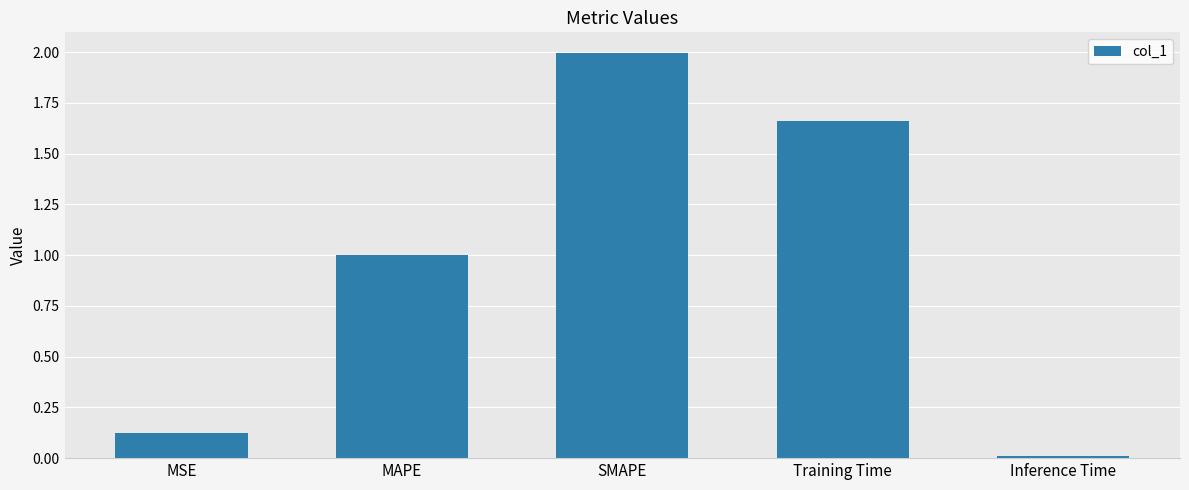

List the labels in order of value, smallest first.

Inference Time, MSE, MAPE, Training Time, SMAPE